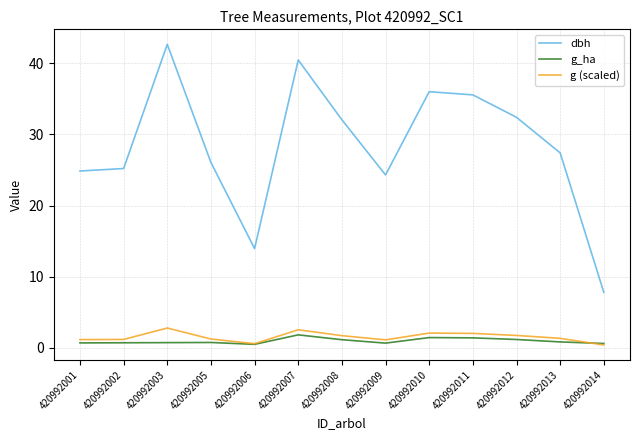

Is the value of g (scaled) at 420992003 greater than the value of dbh at 420992008?

No